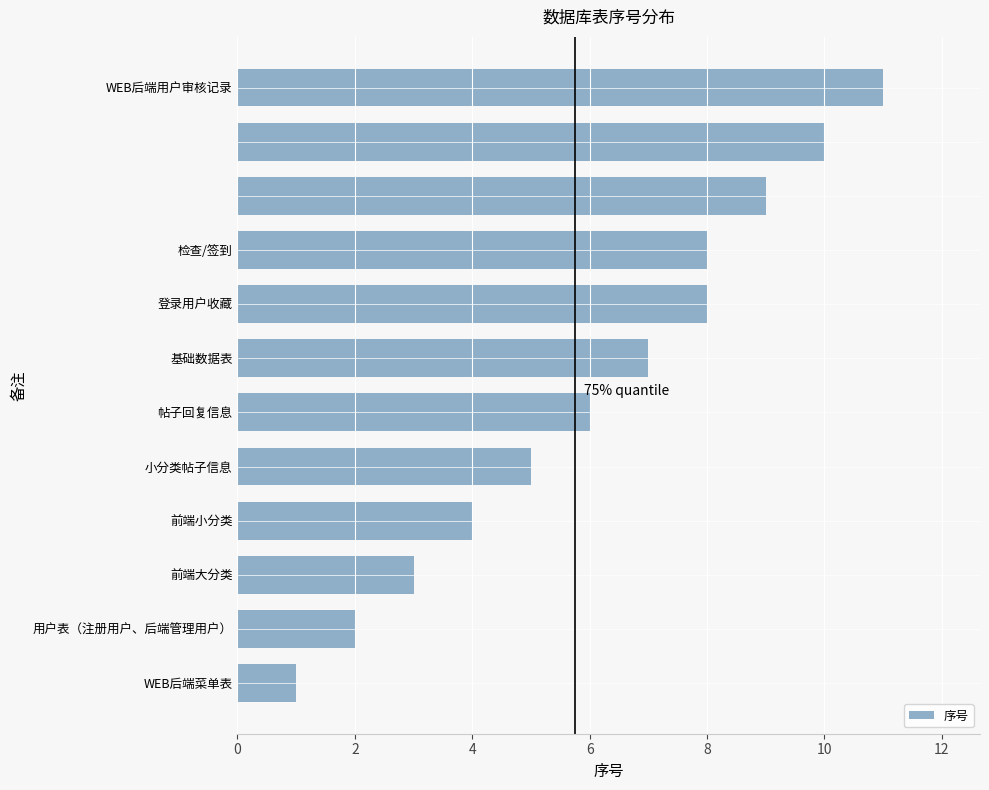

What is the difference between the second highest and second lowest values?

8